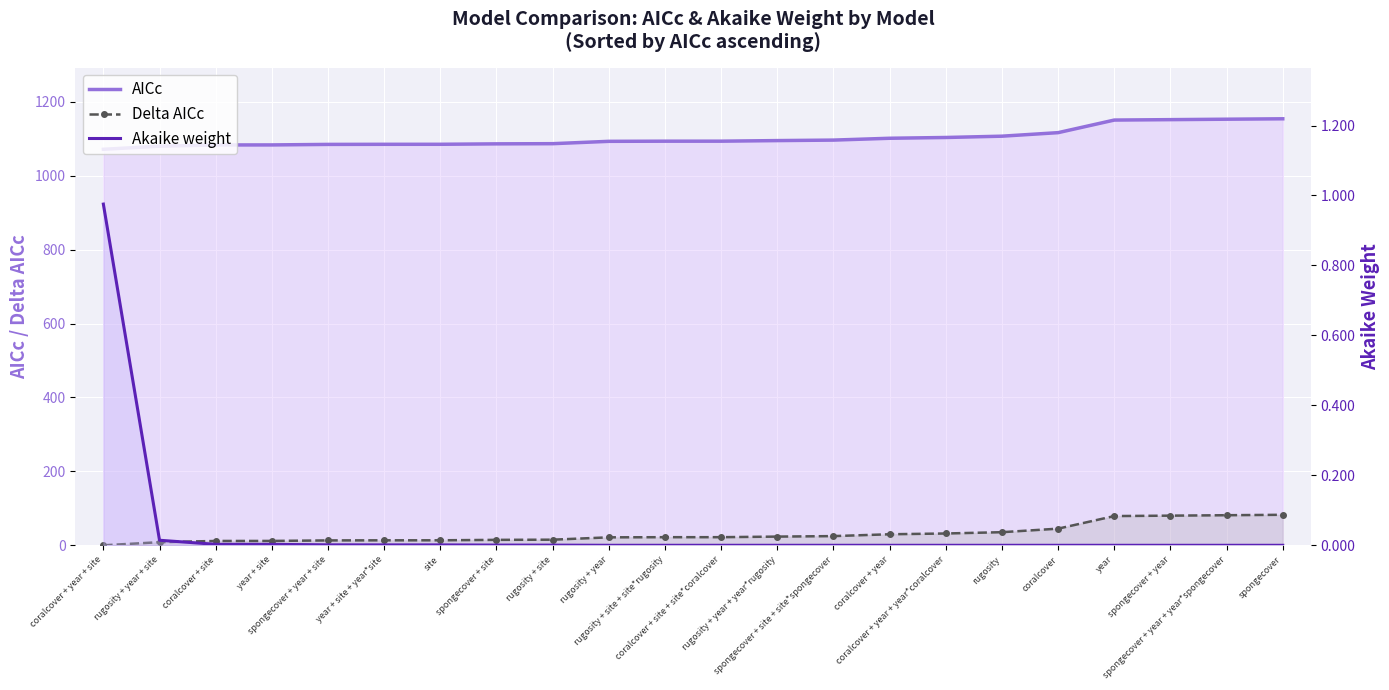

The Akaike weight series shows 0.0 at coralcover + year. True or false?

False